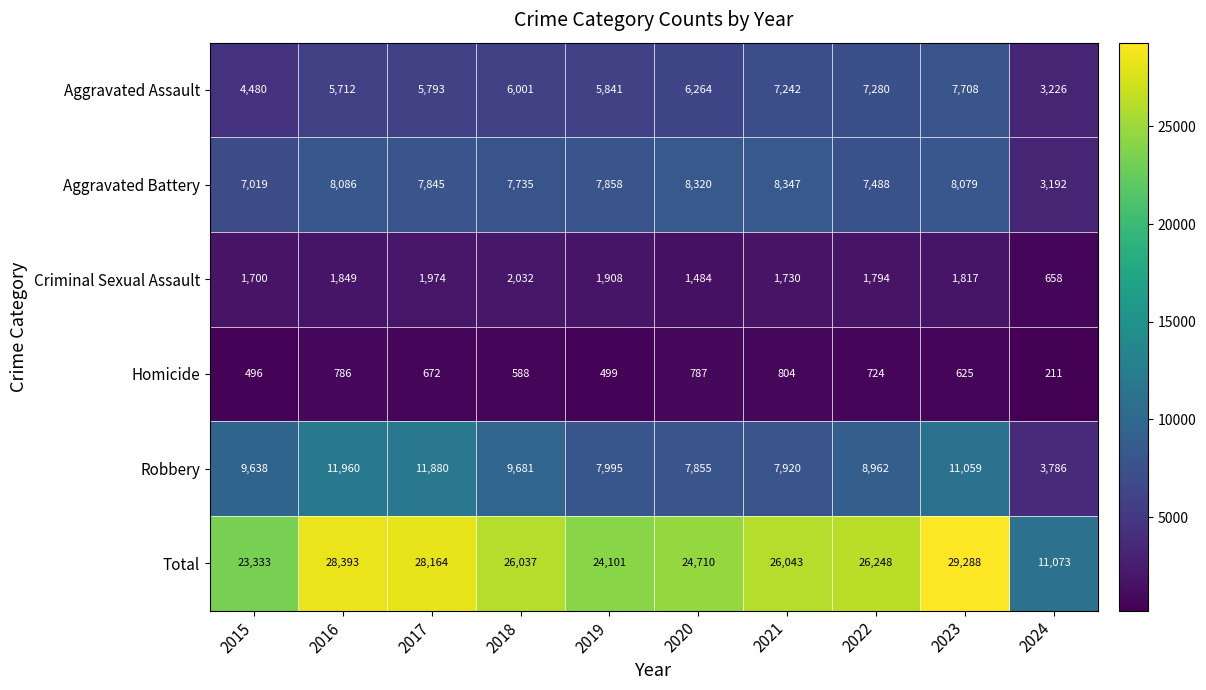

List the series in order of their peak value, highest first.

Total, Robbery, Aggravated Battery, Aggravated Assault, Criminal Sexual Assault, Homicide